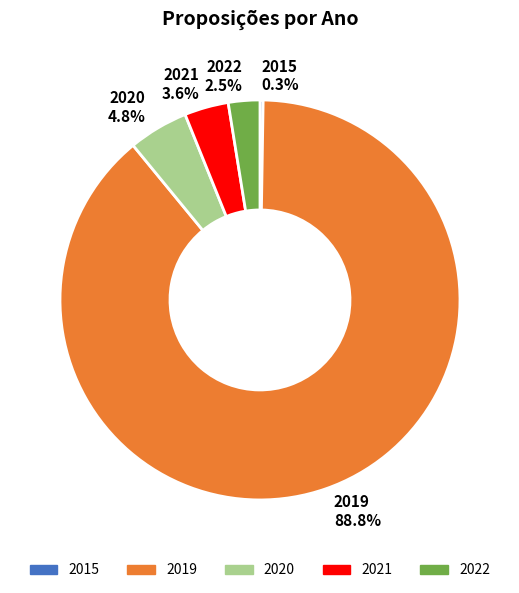

Do 2020 4.8% and 2021 3.6% together represent more than half of the pie?

No